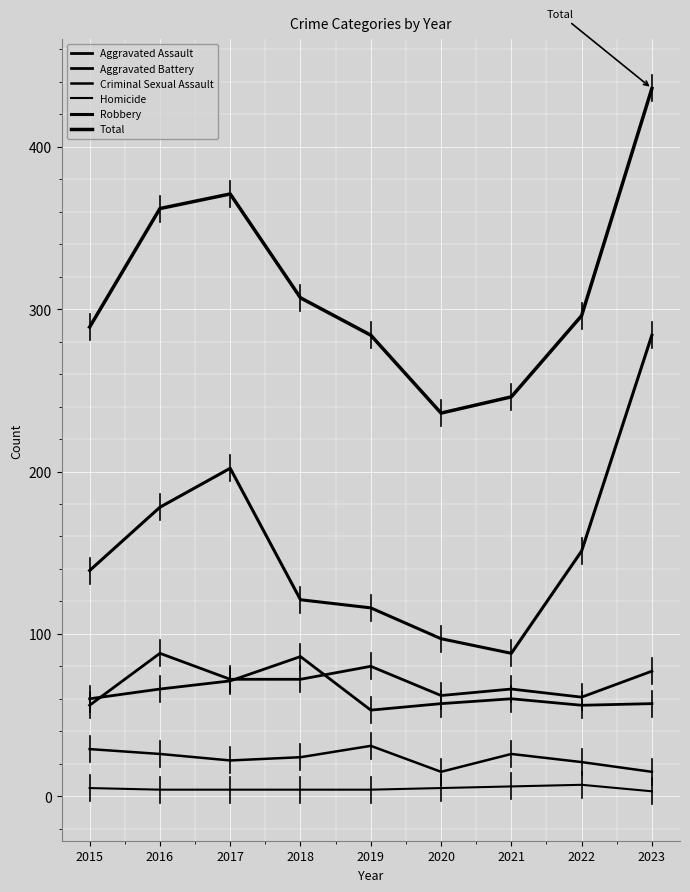

Does the chart display data point markers on the line(s)?

No